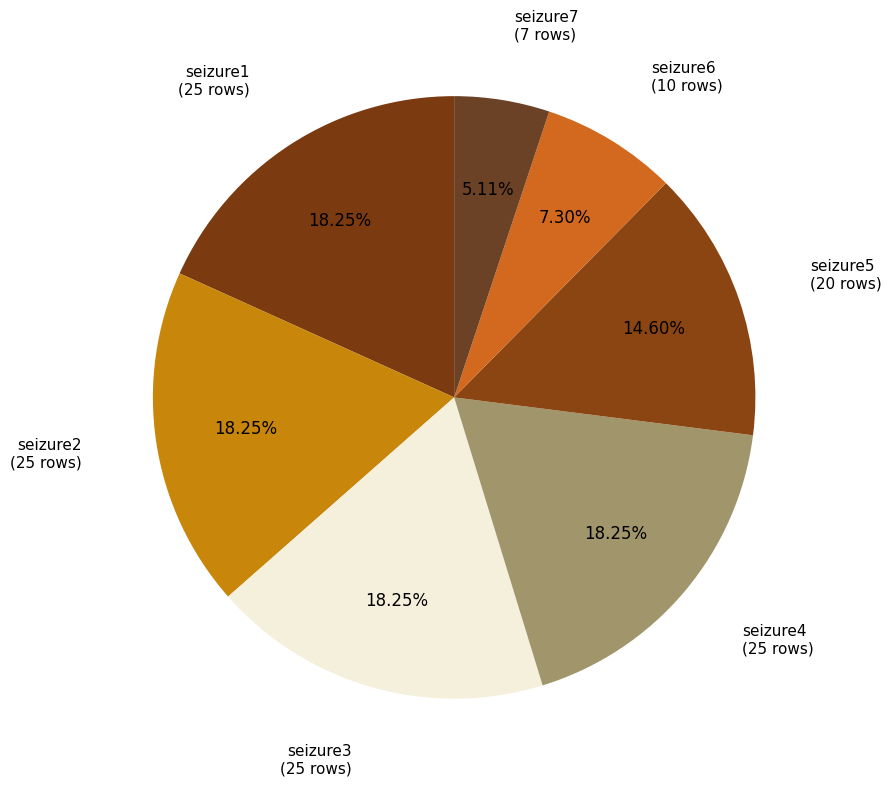

How many slices are in this pie chart?

7